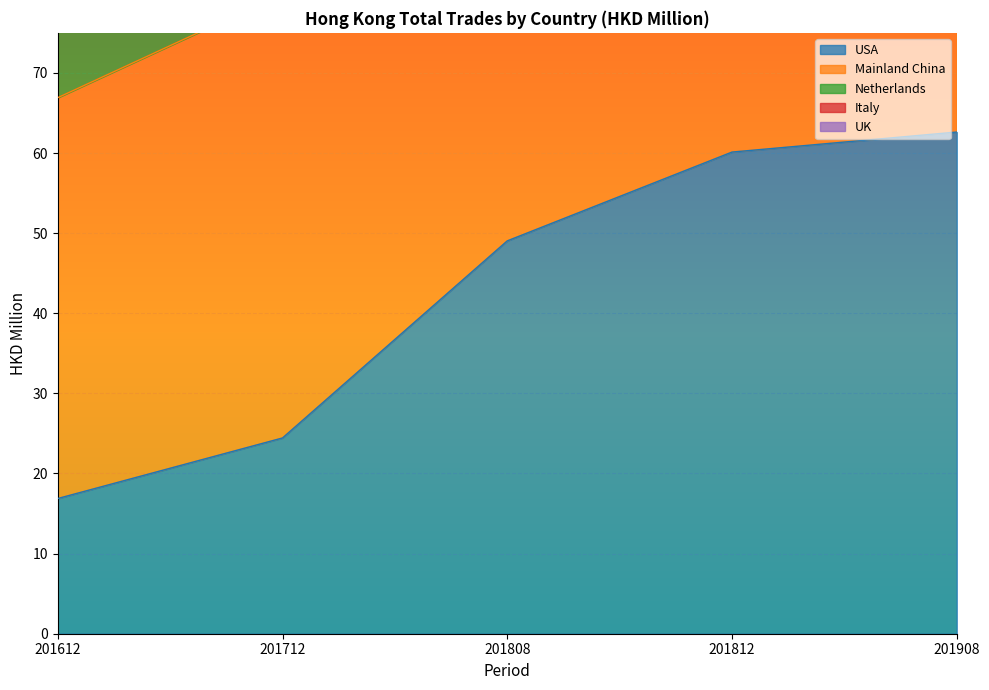

Between 201712 and 201612, which is larger?

201712